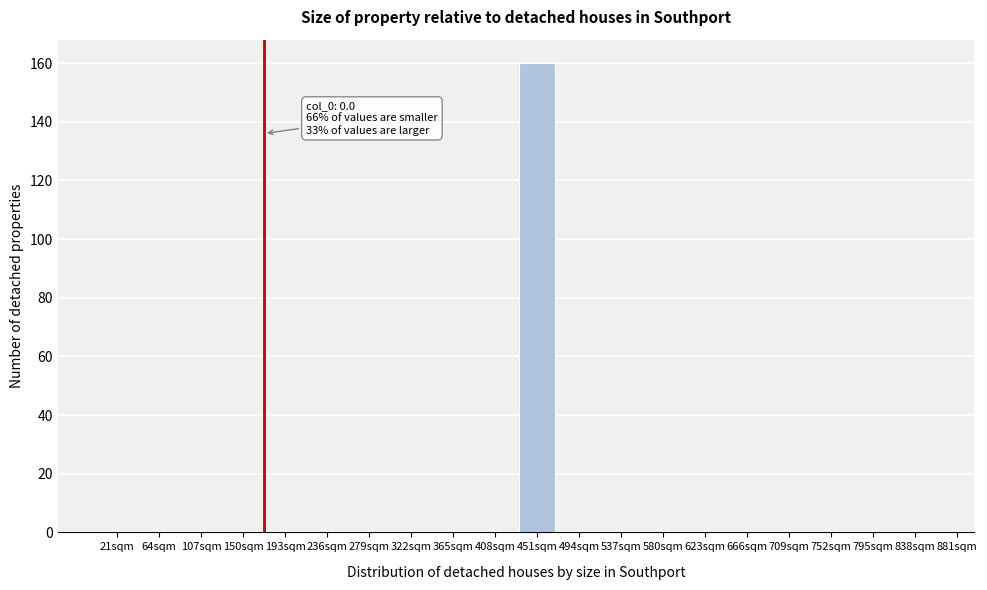

Reading left to right, what are all the values shown in this chart?

21sqm=0	64sqm=0	107sqm=0	150sqm=0	193sqm=0	236sqm=0	279sqm=0	322sqm=0	365sqm=0	408sqm=0	451sqm=160	494sqm=0	537sqm=0	580sqm=0	623sqm=0	666sqm=0	709sqm=0	752sqm=0	795sqm=0	838sqm=0